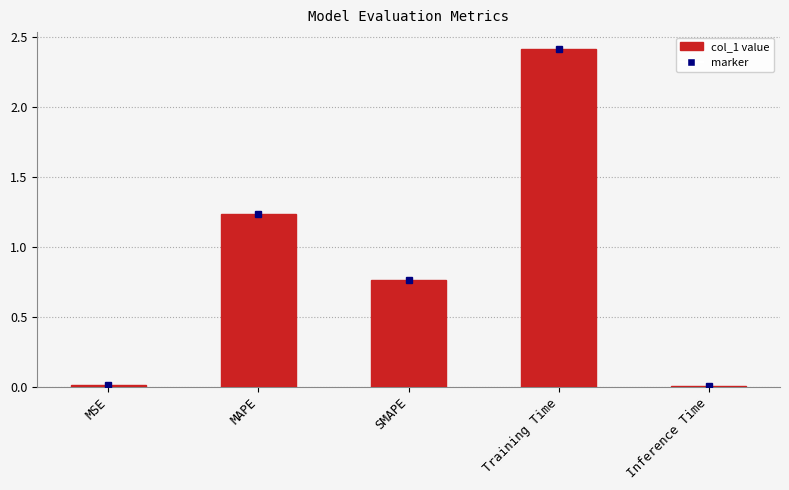

What is the change in value from MSE to Training Time?

+2.4